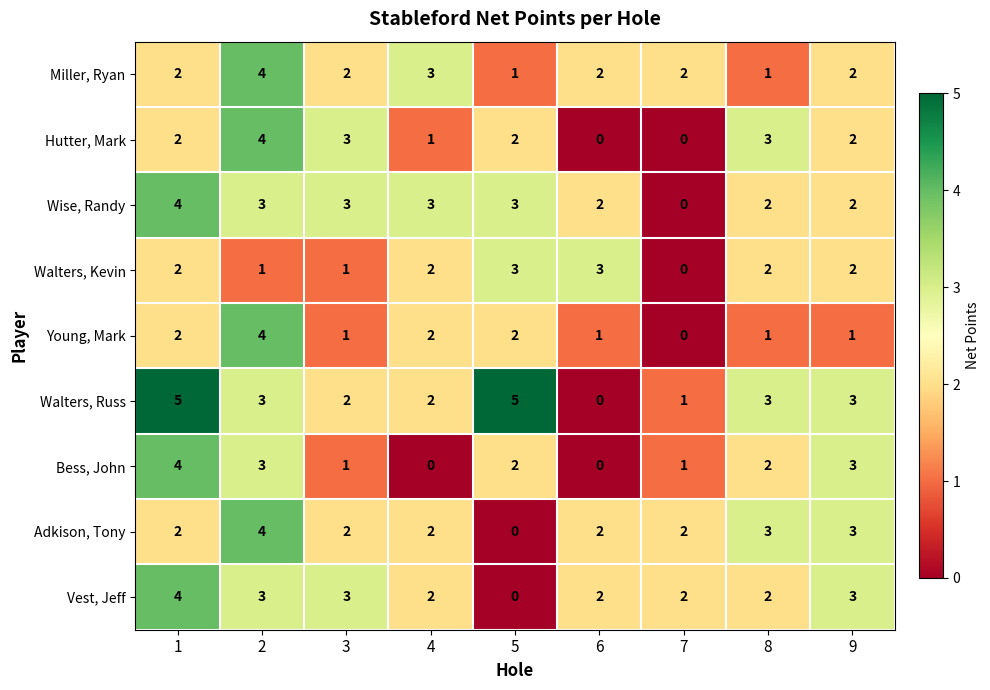

The Wise, Randy series shows 3 at 4. True or false?

True